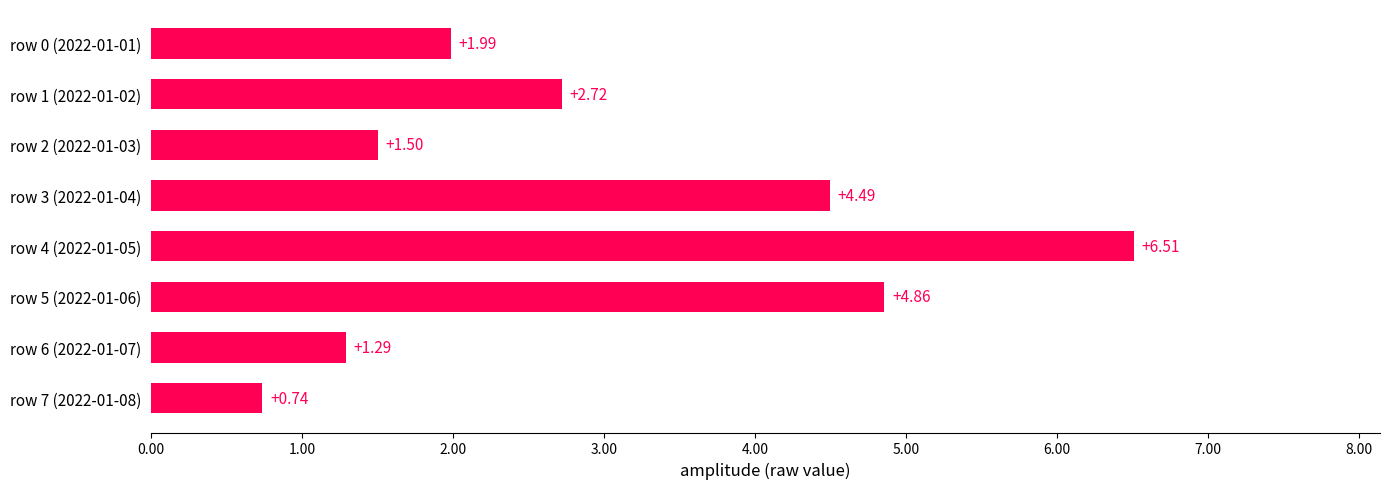

Rank the categories by value from highest to lowest.

row 4 (2022-01-05), row 5 (2022-01-06), row 3 (2022-01-04), row 1 (2022-01-02), row 0 (2022-01-01), row 2 (2022-01-03), row 6 (2022-01-07), row 7 (2022-01-08)